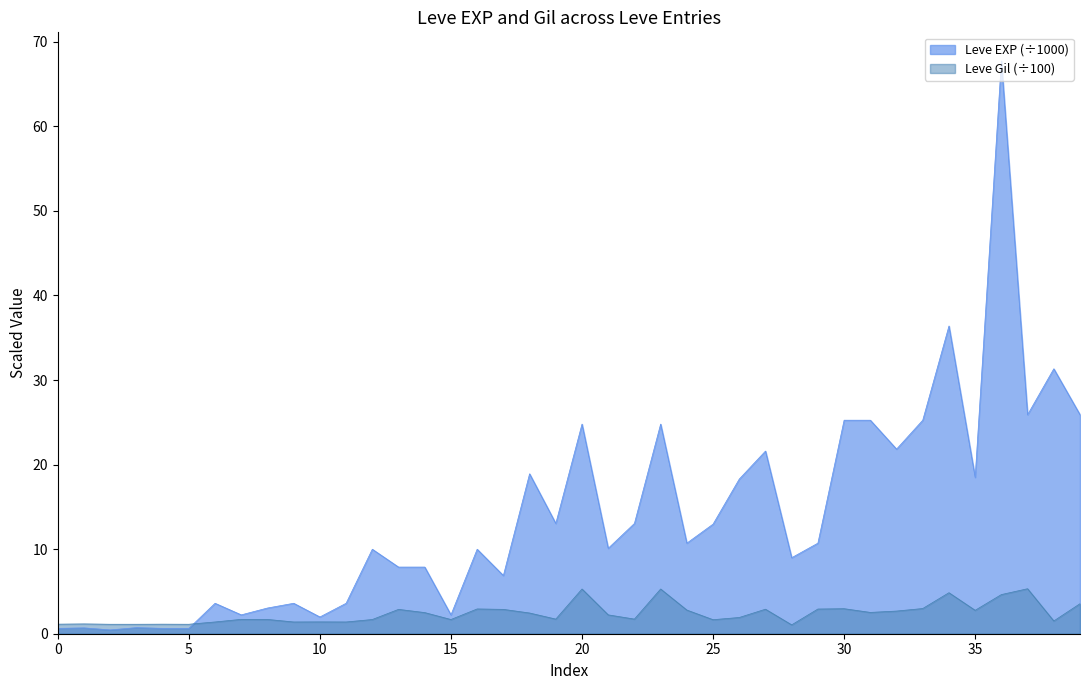

Reading left to right, what are all the values shown in this chart?

Leve EXP: 0.6	0.7	0.5	0.7	0.6	0.6	3.6	2.2	3.0	3.6	2.0	3.6	10.0	7.9	7.9	2.2	10.0	6.9	18.9	13.0	24.8	10.1	13.0	24.8	10.7	13.0	18.3	21.6	9.0	10.7	25.2	25.2	21.8	25.2	36.4	18.5	67.7	25.9	31.3	25.9
Leve Gil: 1.1	1.2	1.1	1.1	1.1	1.1	1.4	1.7	1.7	1.4	1.4	1.4	1.7	2.9	2.5	1.7	2.9	2.9	2.5	1.7	5.3	2.2	1.7	5.3	2.8	1.7	1.9	2.9	1.1	2.9	3.0	2.5	2.7	3.0	4.8	2.8	4.6	5.3	1.5	3.5